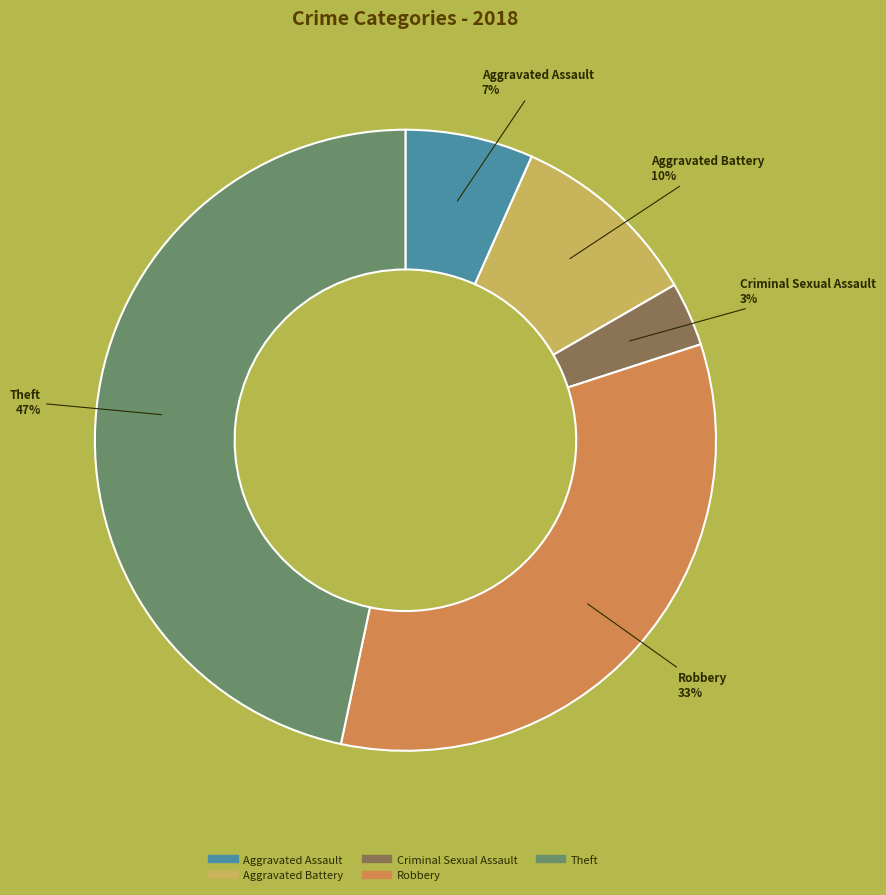

To the nearest percent, what is the average slice percentage?

20%